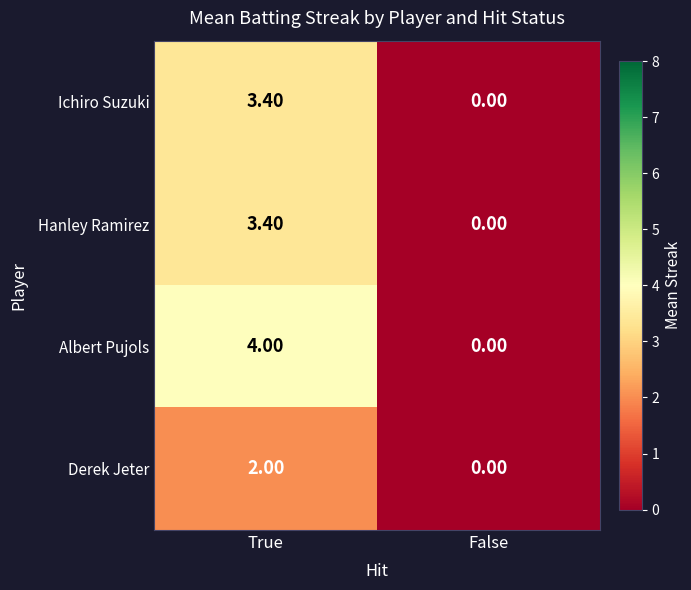

How many distinct data groups are displayed?

4